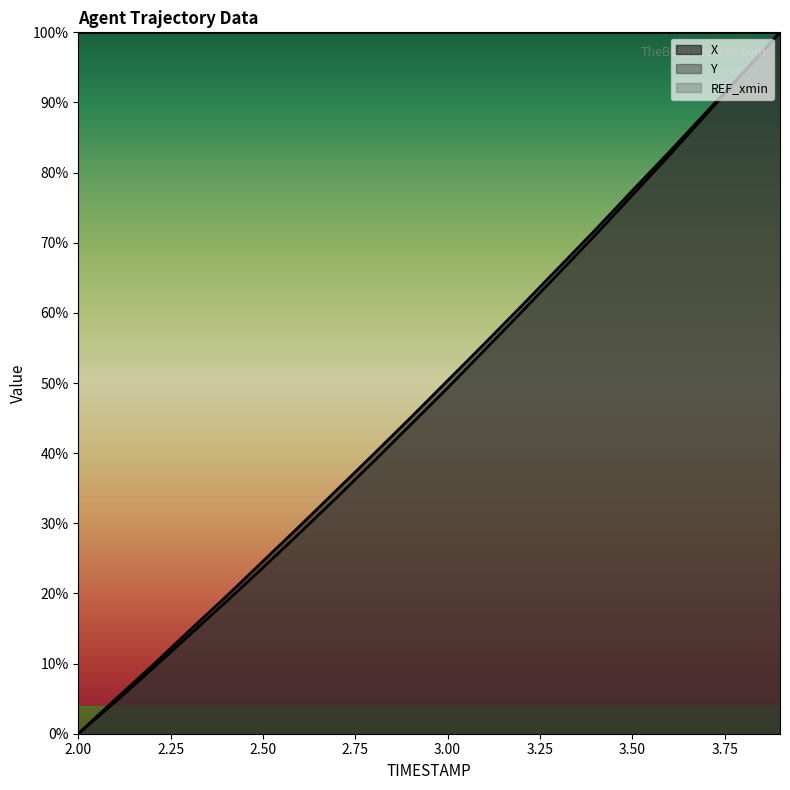

True or false: Y and X cross at least once.

False